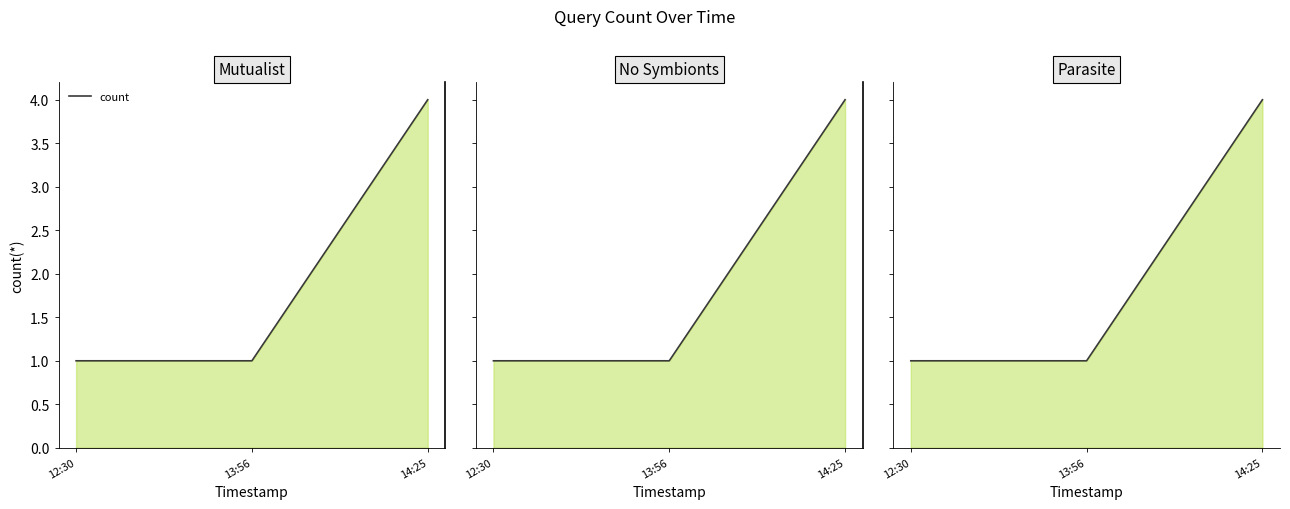

Rank the categories by value from highest to lowest.

14:25, 12:30, 13:56